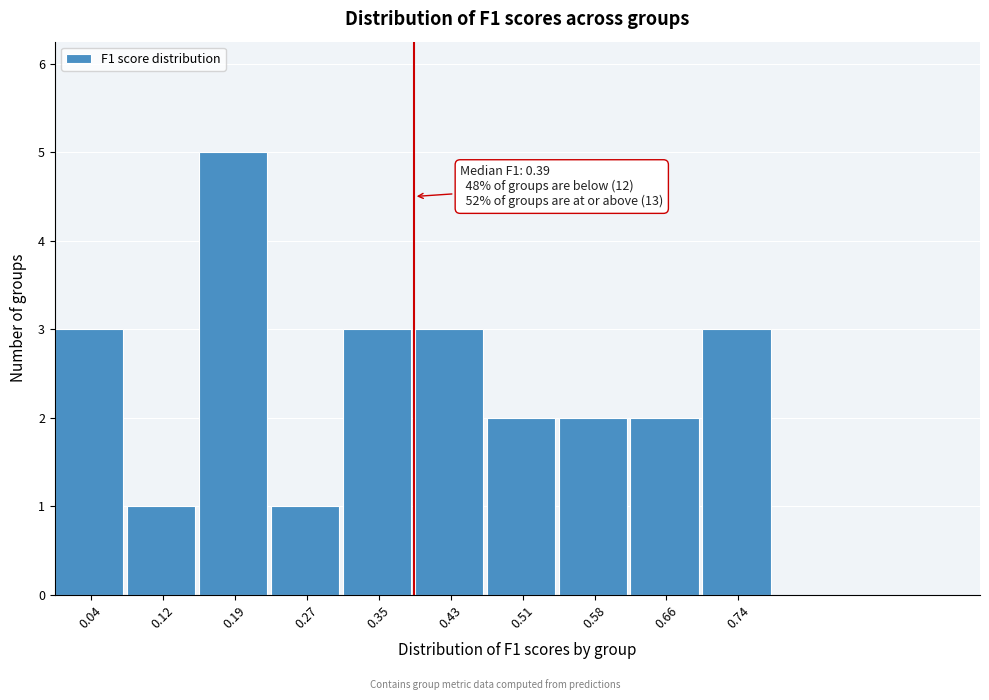

Which range on the x-axis has the tallest bar?

0.16 to 0.23